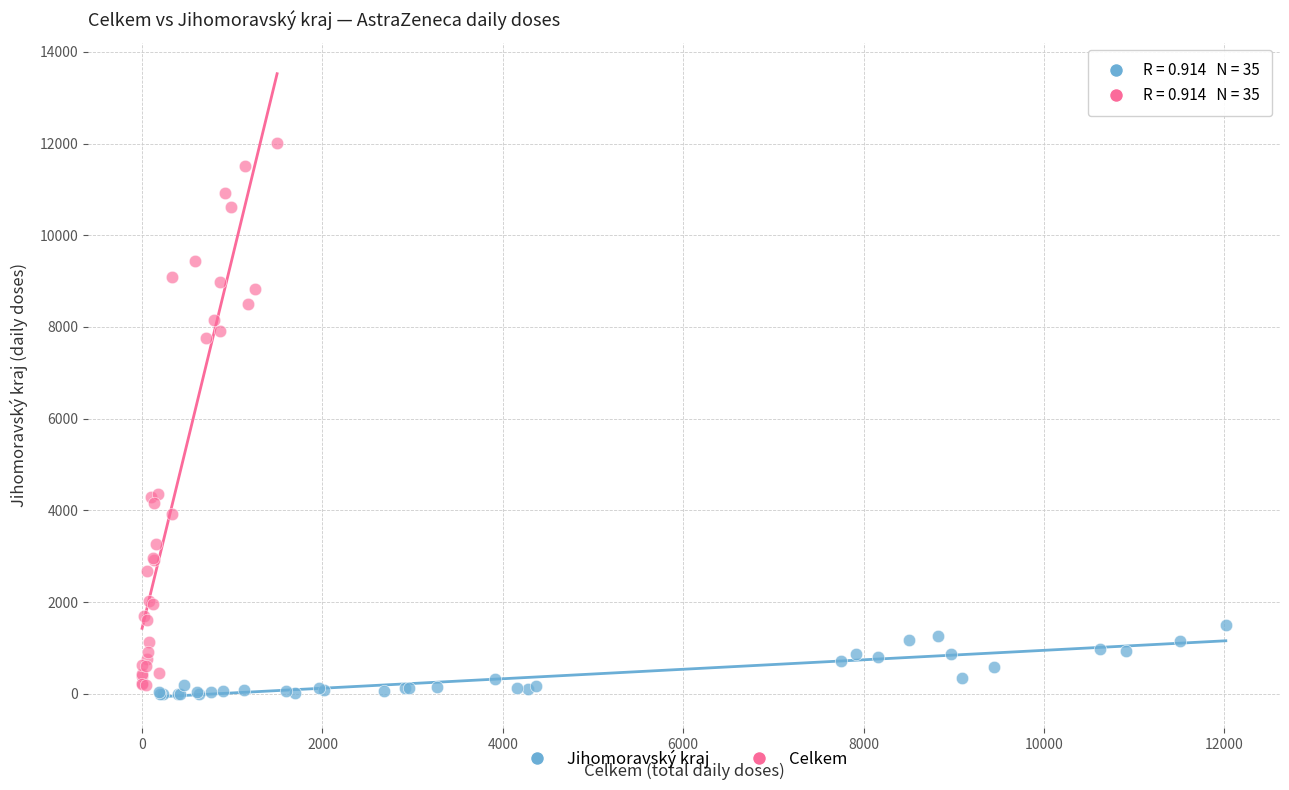

Which series has the largest Y range (max minus min)?

Celkem